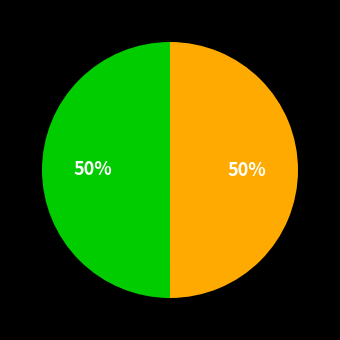

To the nearest percent, what is the average slice percentage?

50%